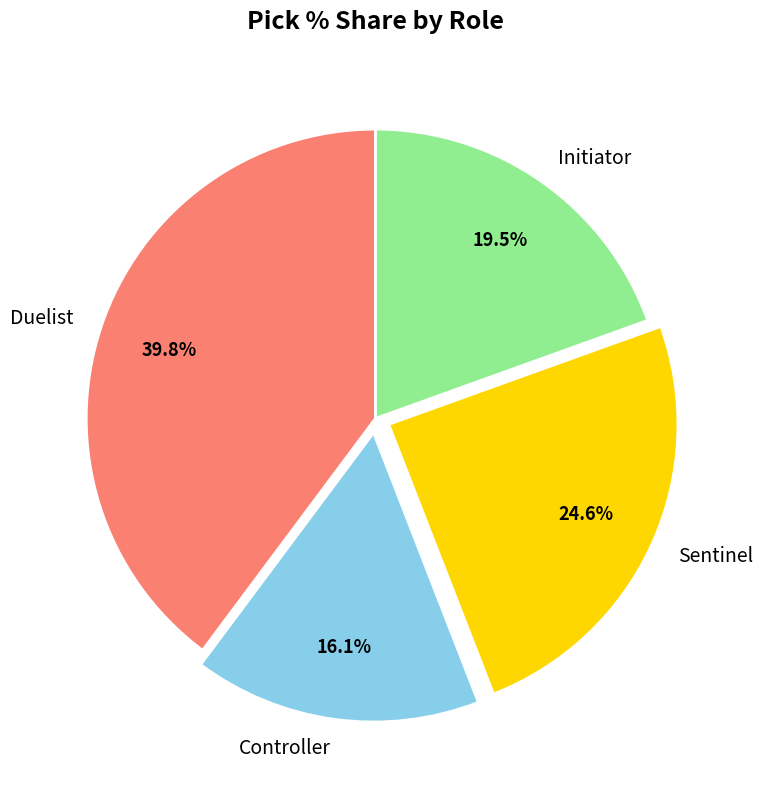

What percentage do Duelist and Sentinel together represent?

64.4%